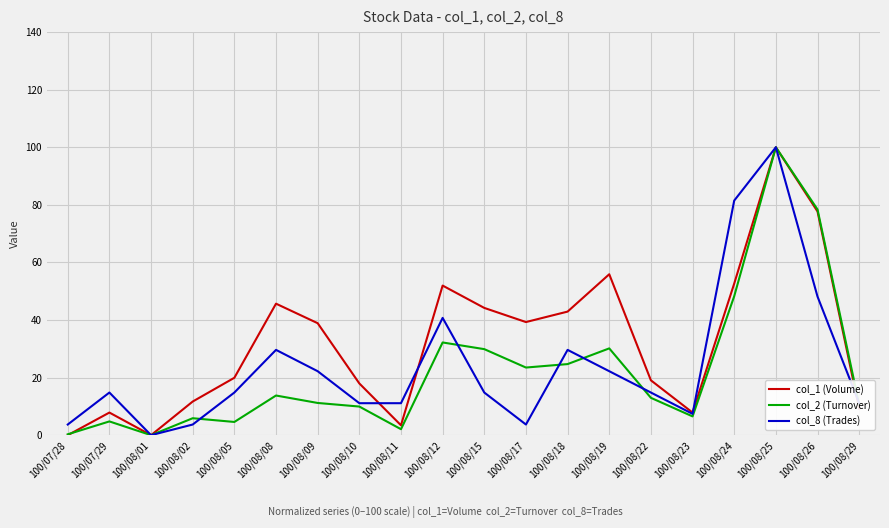

Which series changed the most between 100/08/05 and 100/08/19?

col_1 (Volume)